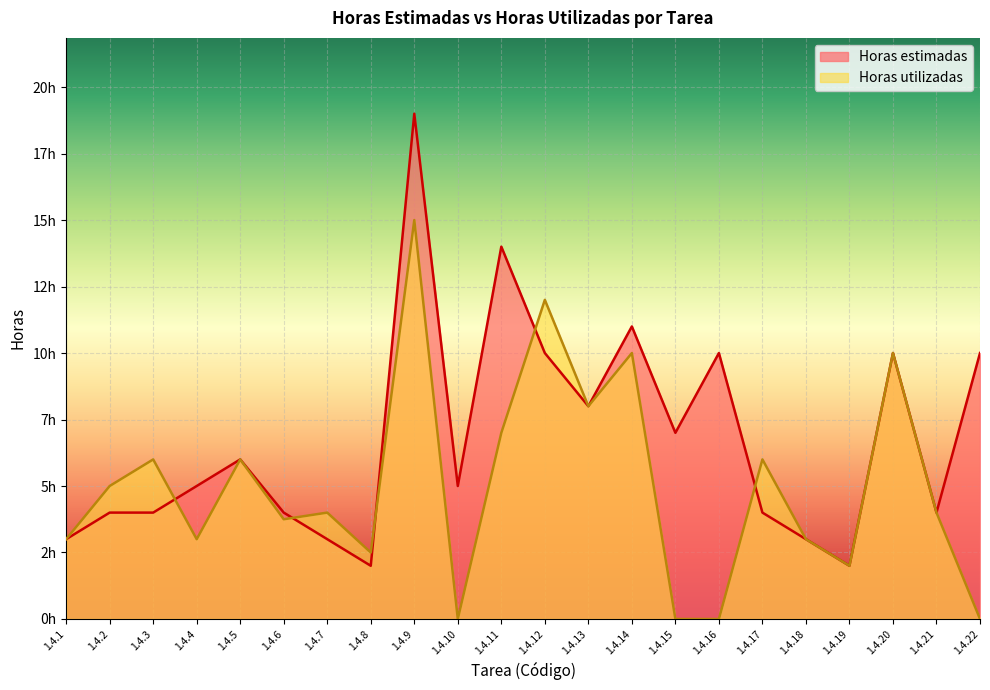

What is the difference between the maximum and second lowest values in the Horas utilizadas series?

15.0